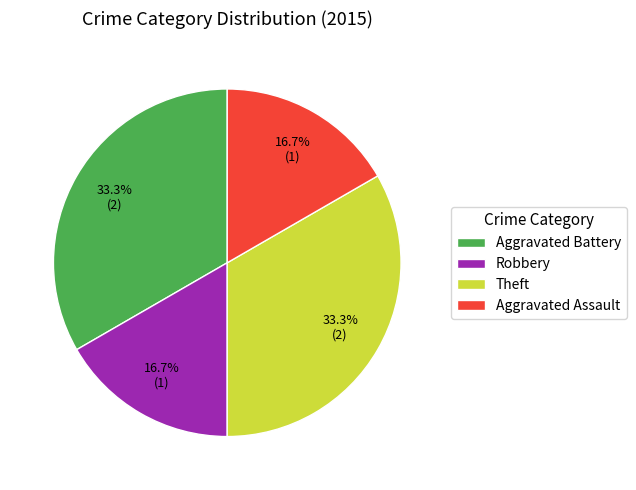

Between Theft and Aggravated Assault, which is larger?

Theft